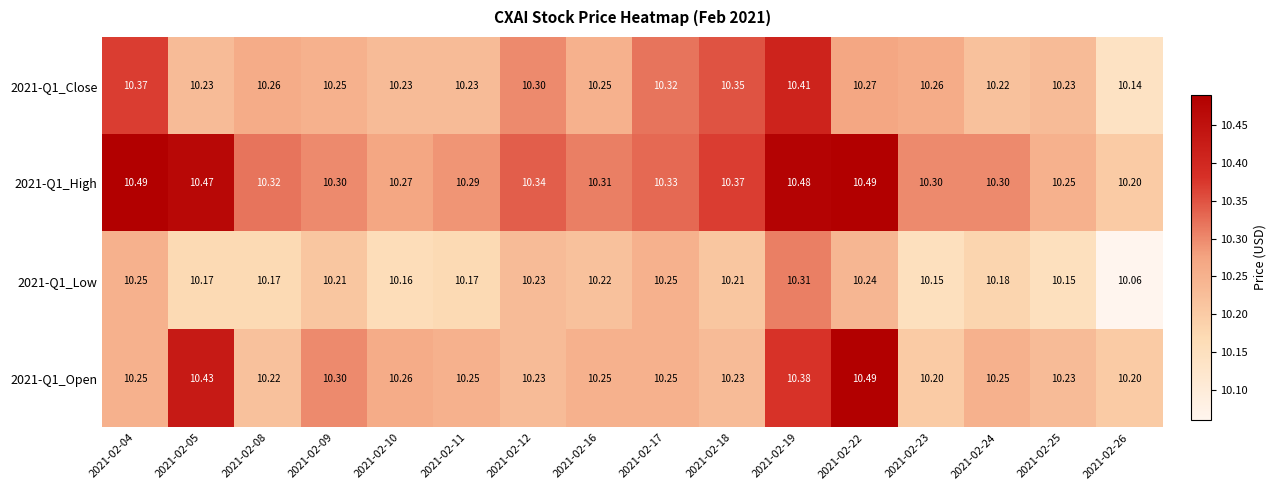

Count the number of data series in this chart.

4